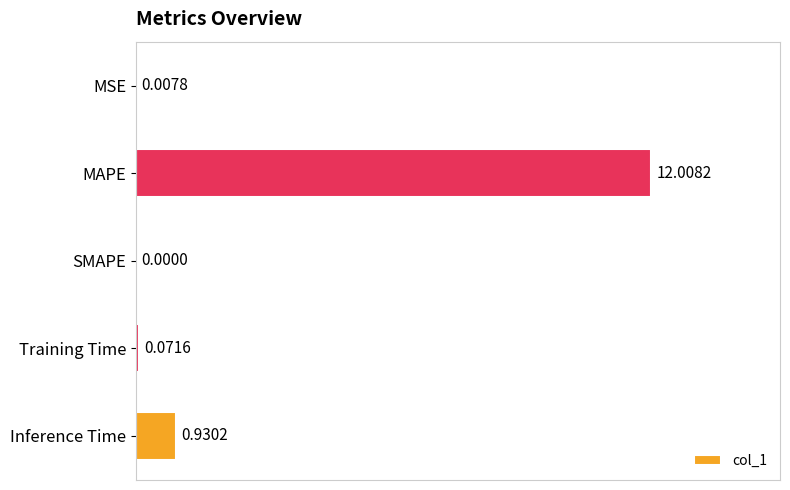

What is the change in value from SMAPE to Inference Time?

+0.9